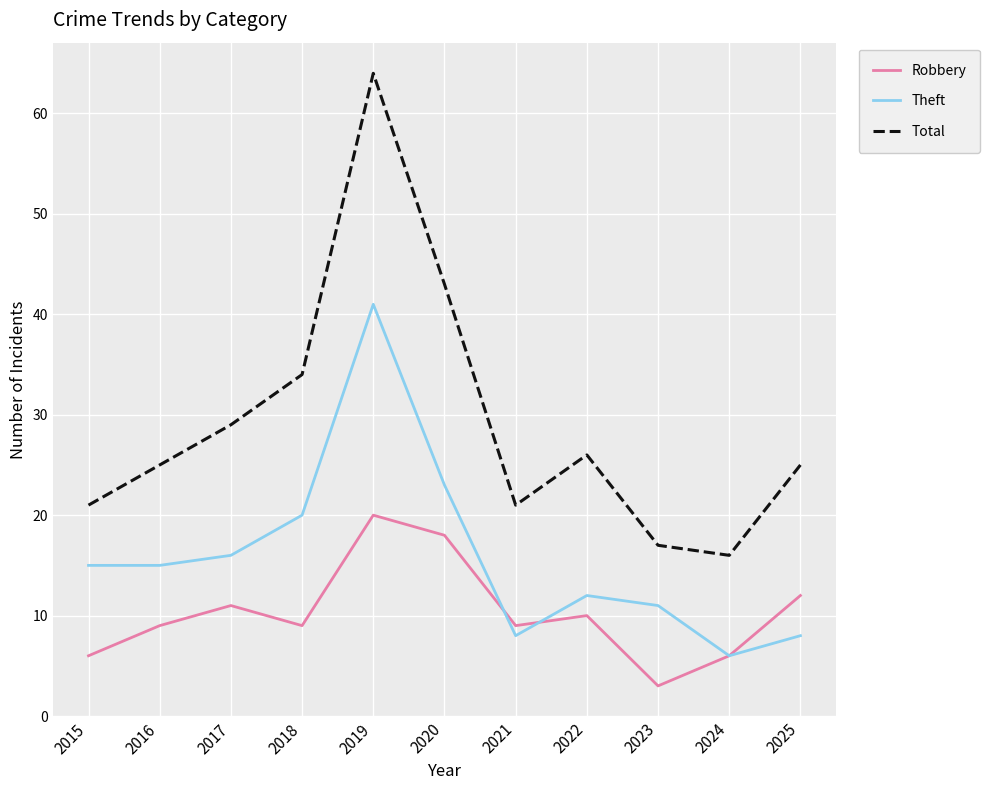

What is the sum of the Total values at 2025 and 2023?

42